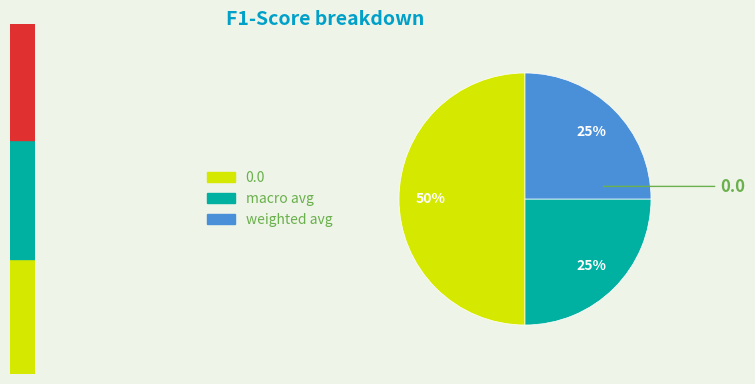

Is it true that weighted avg is 25% of the pie?

True